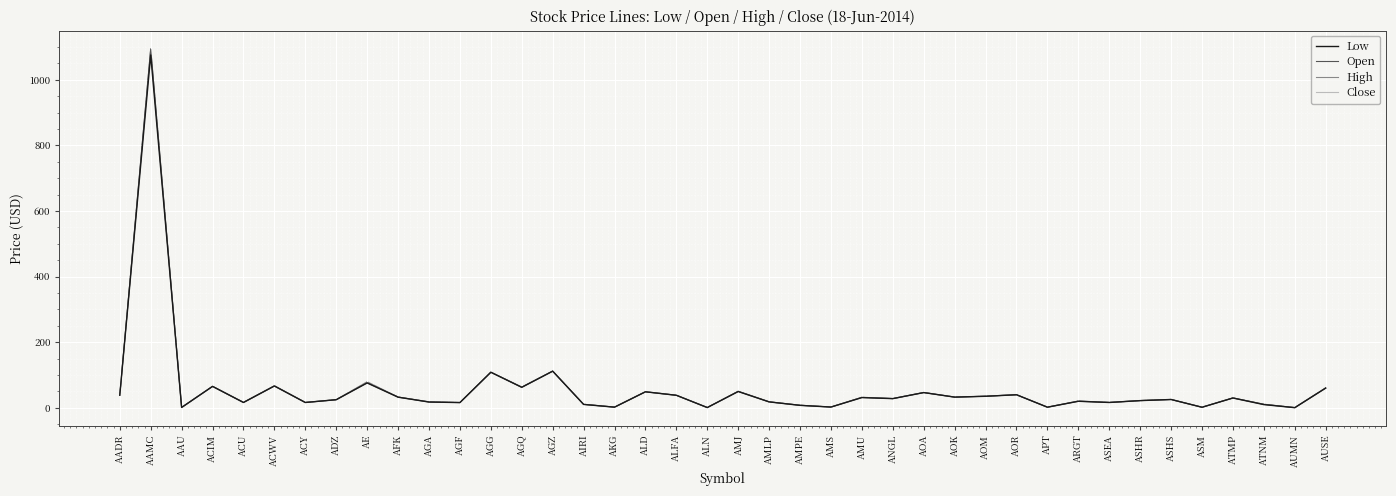

Is the value of Open at APT greater than the value of Low at AOK?

No